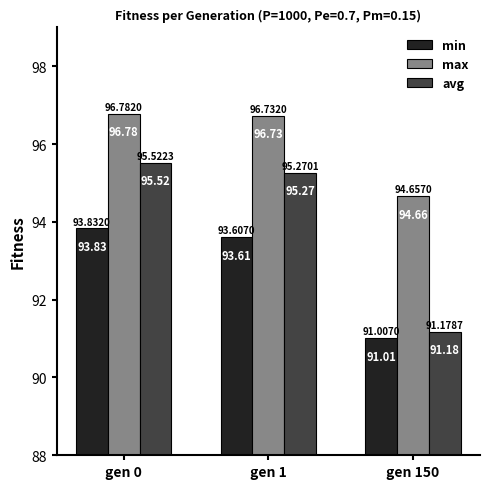

Is it true that avg equals 95.5 at gen 0?

True